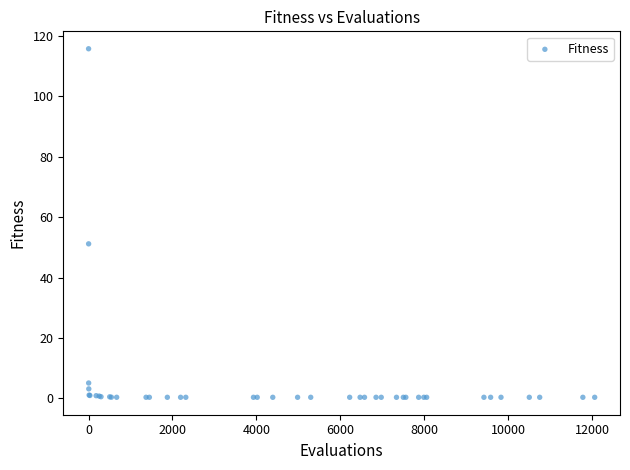

What Y value in the scatter plot is closest to 58?

51.2